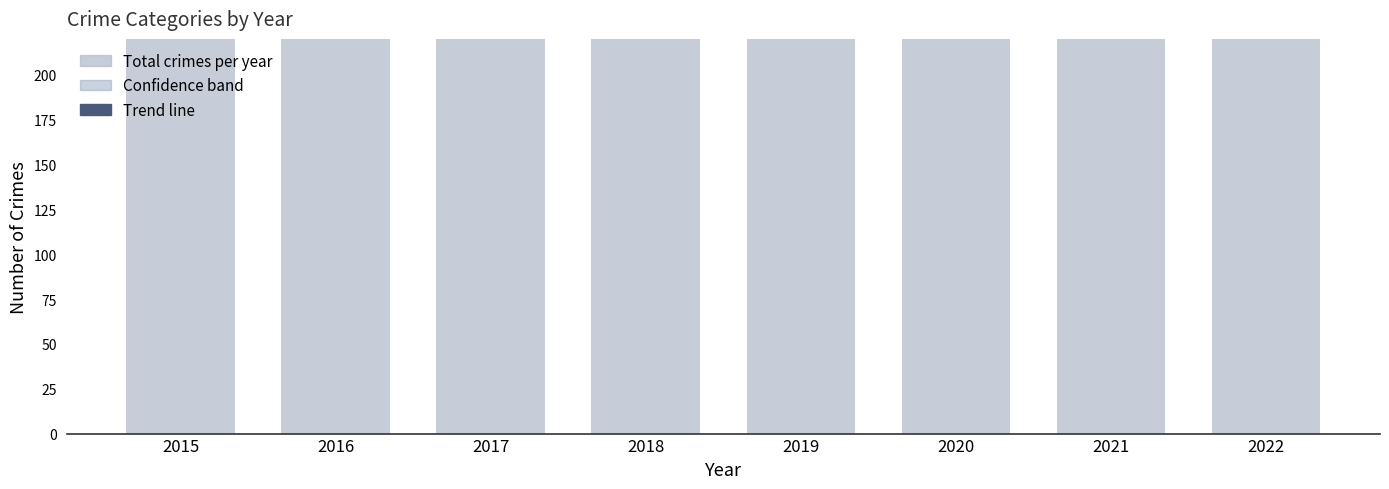

True or false: Total crimes per year has a value of 496.0 at 2017.

True